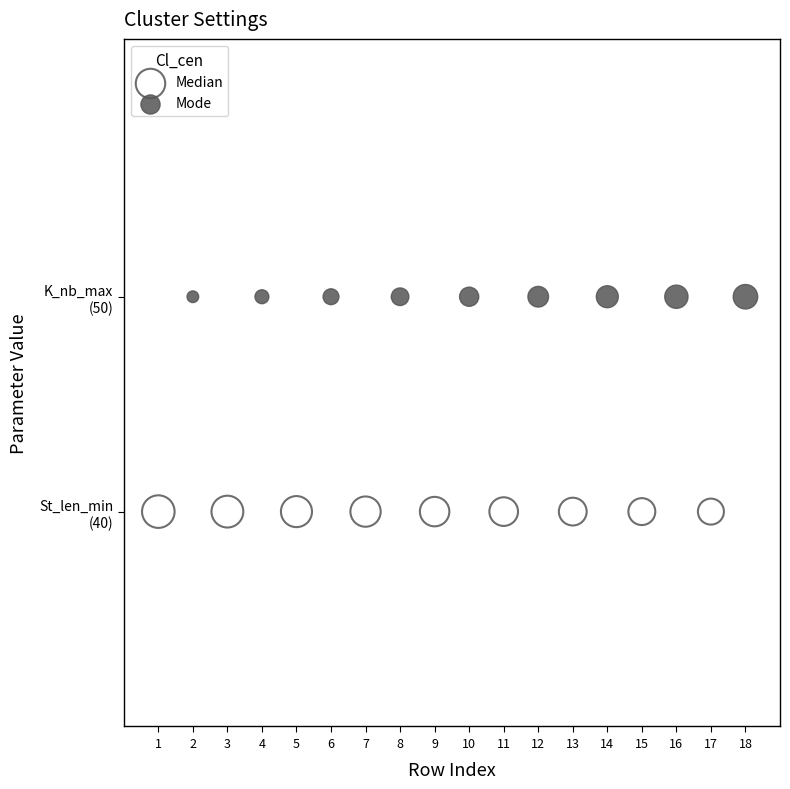

What are all the series names shown in the legend?

Median, Mode